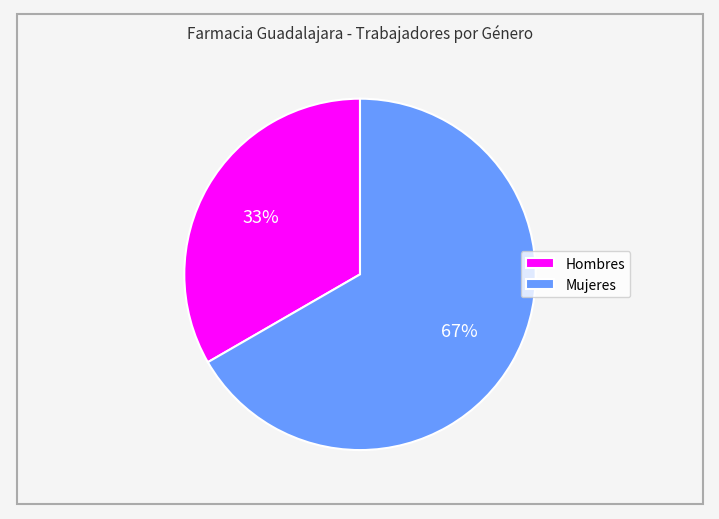

What percentage is the Hombres slice, to the nearest percent?

33%